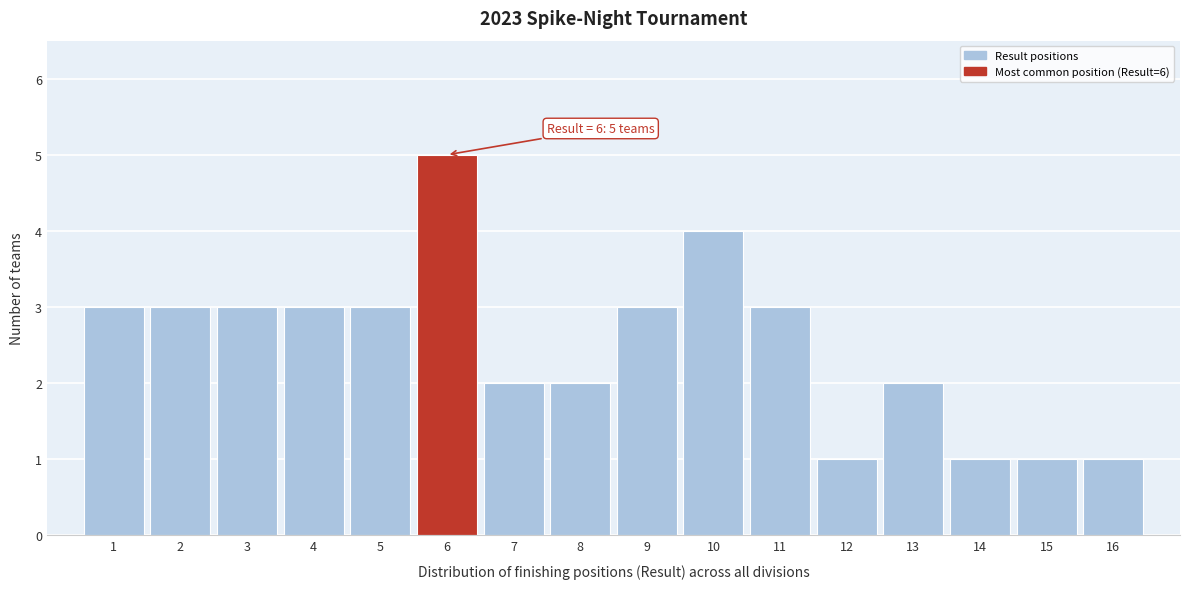

Over which range of the x-axis is the bar tallest?

5.5 to 6.5